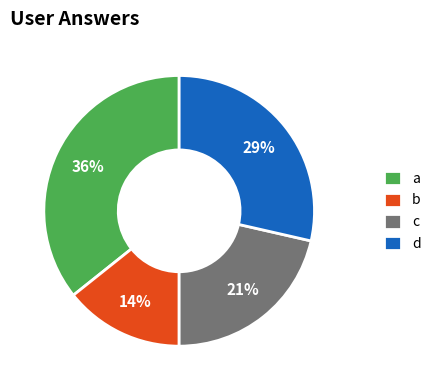

Is there a majority slice in this chart?

No